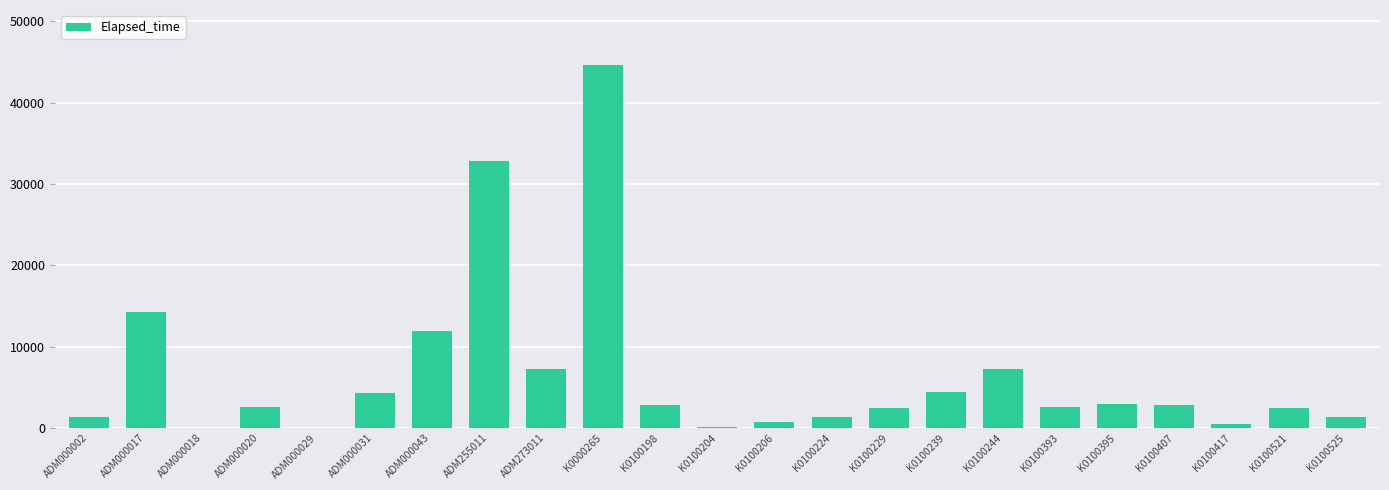

What is the sum of all values?

151288